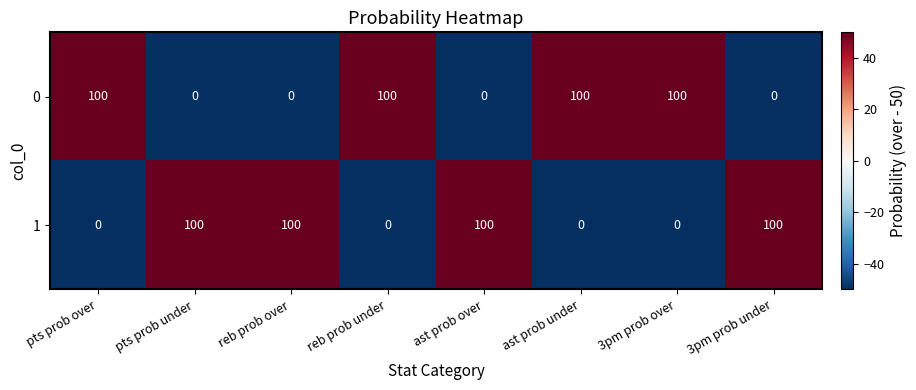

How many 1 values are between 0 and 100?

8